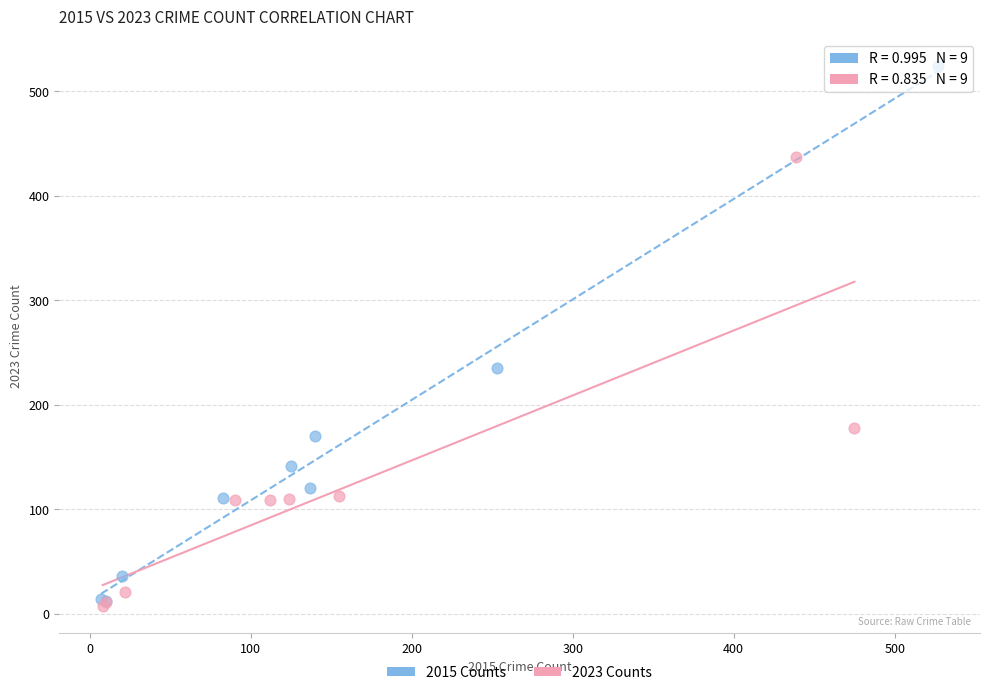

Which series has the widest spread of Y values?

2015 Counts